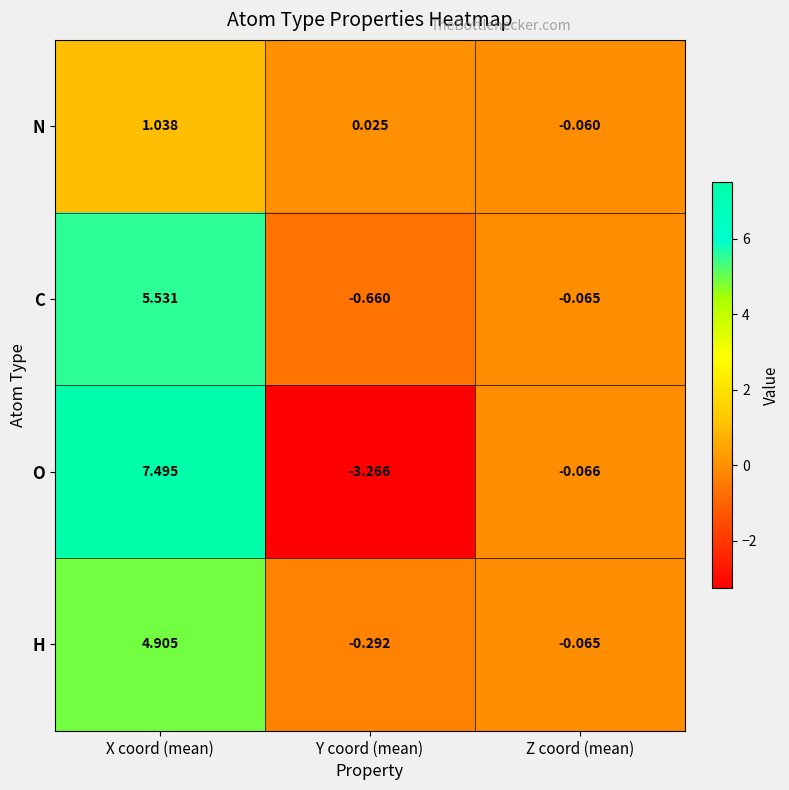

At which label is C closest to 2?

Z coord (mean)